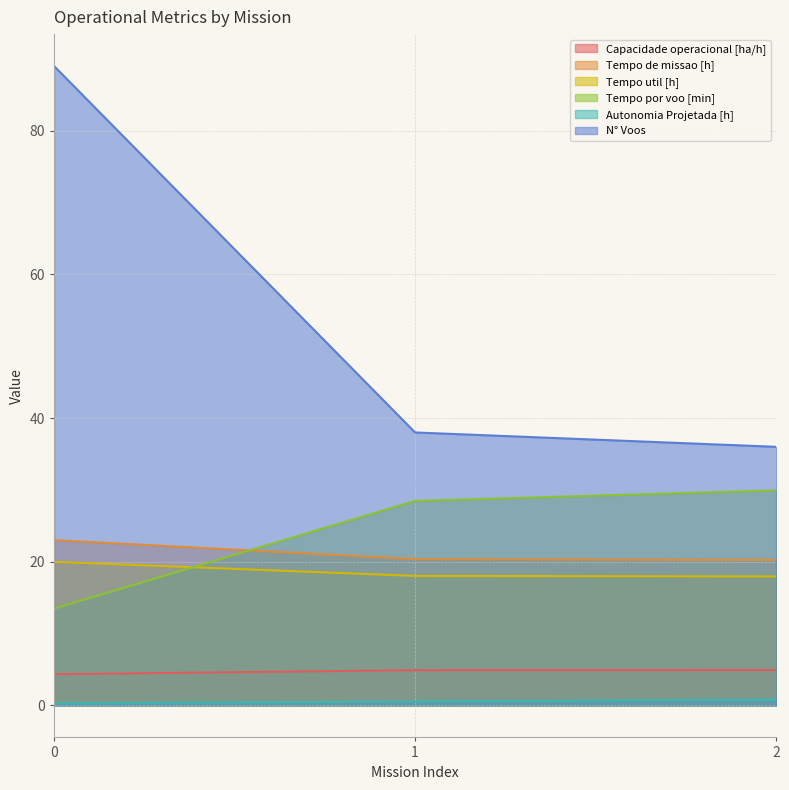

Count the Tempo util [h] values in the range 17 to 19.

2